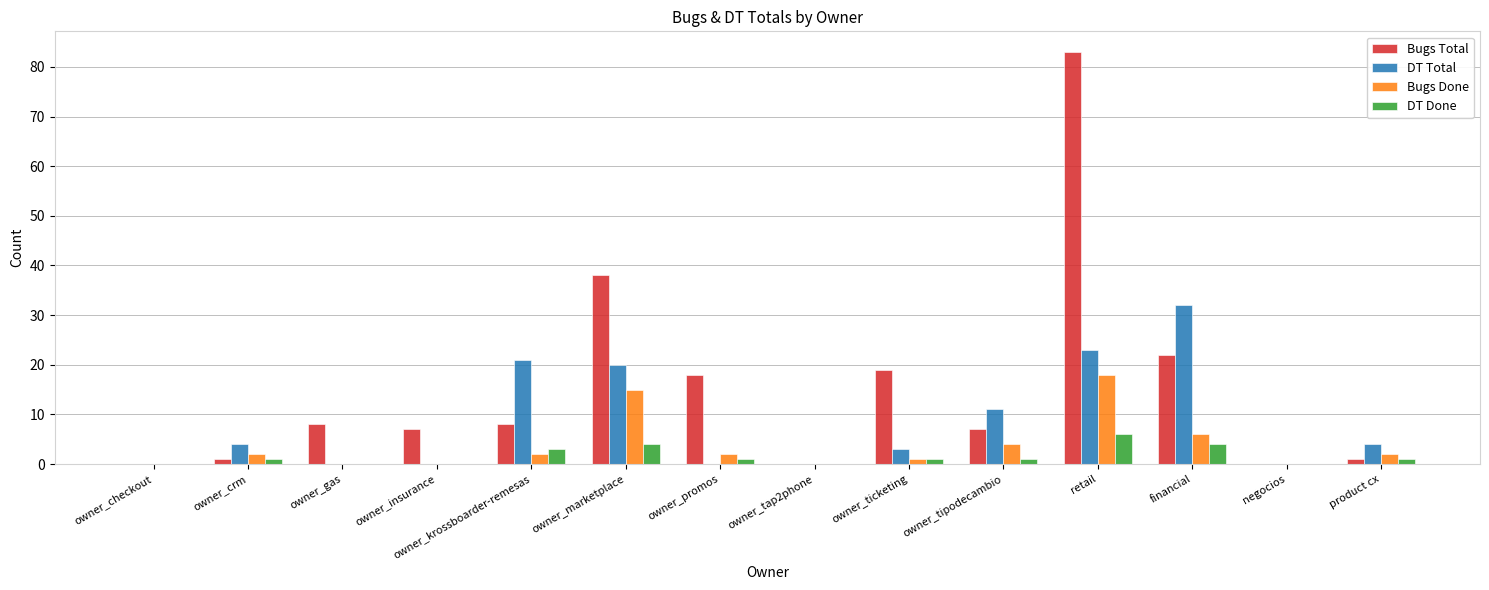

Is it true that DT Done equals 4 at negocios?

False